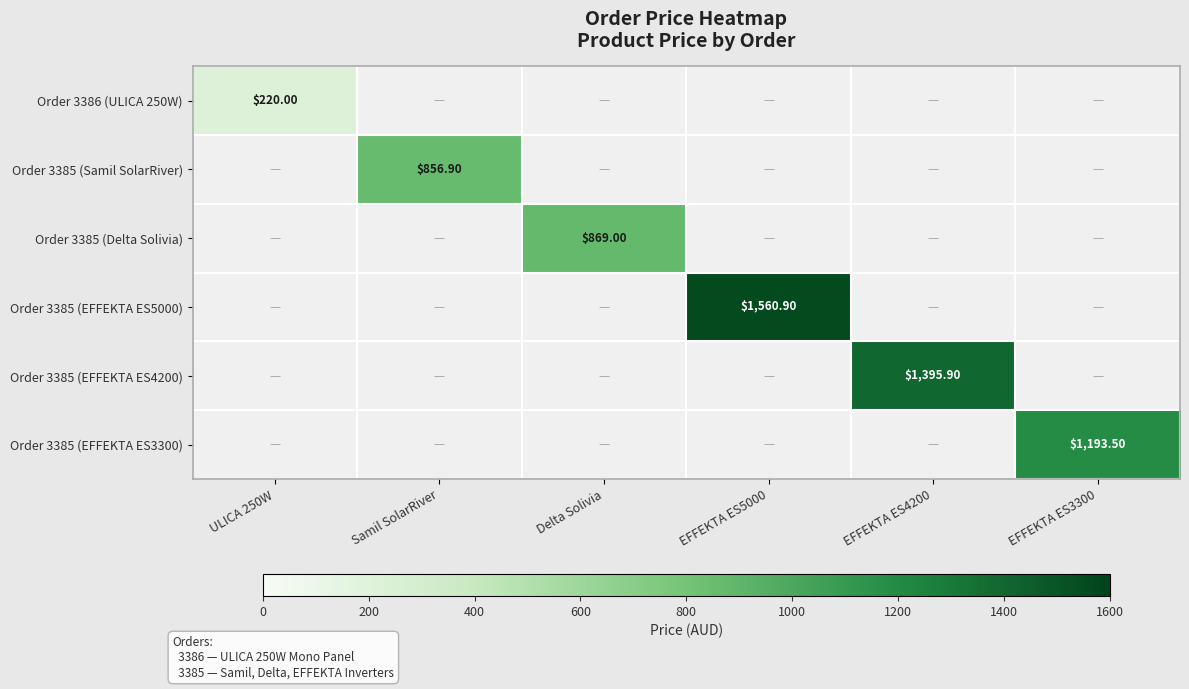

The value of Order 3385 (EFFEKTA ES3300) at ULICA 250W is 0.0. True or false?

True